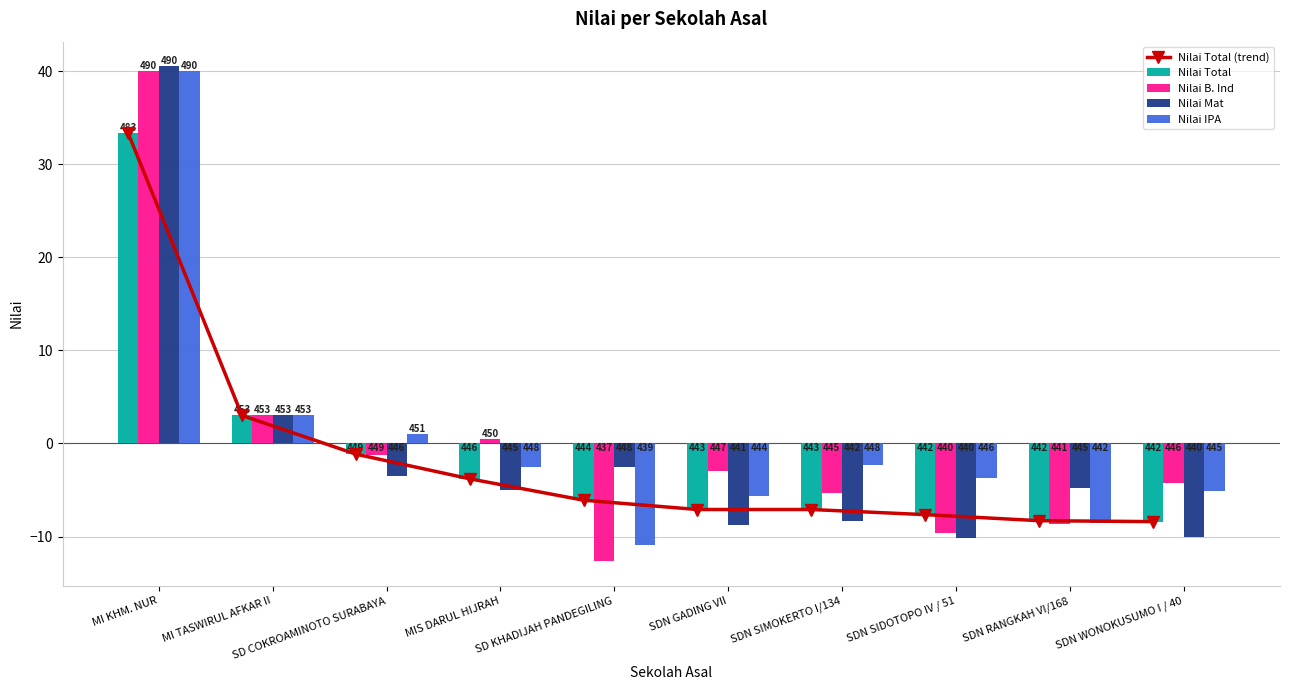

True or false: Nilai Total has a value of -8.4 at SDN WONOKUSUMO I / 40.

True